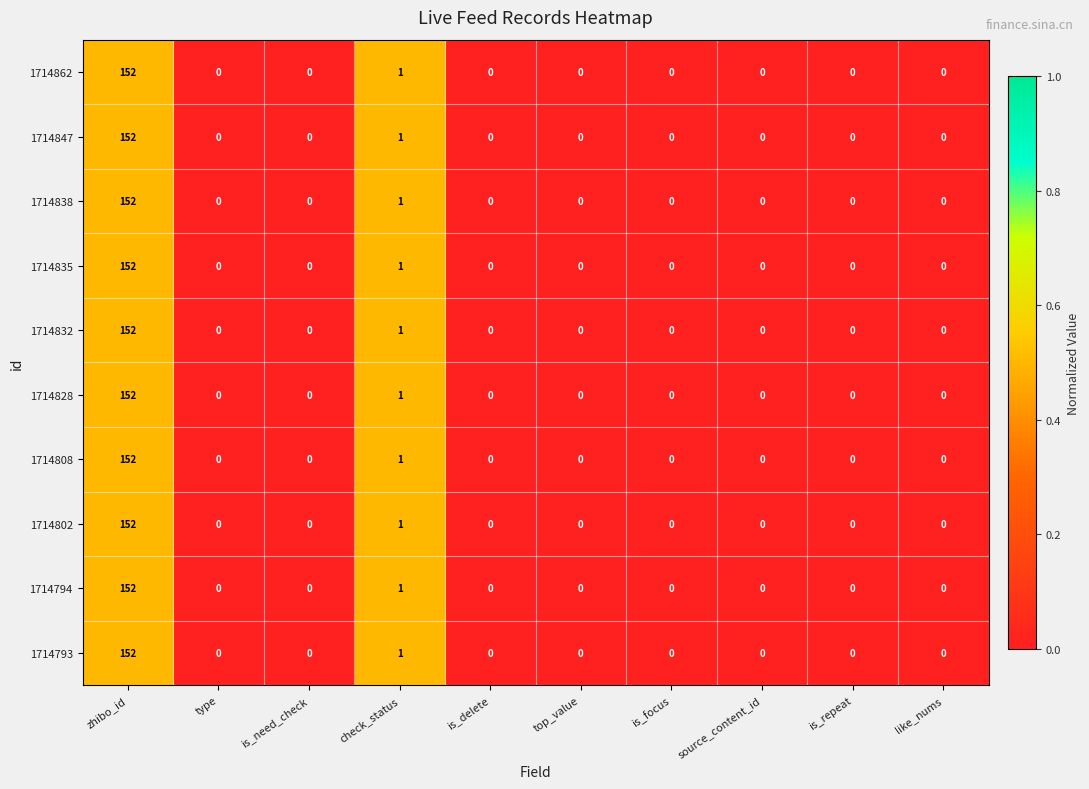

Where is 1714828 nearest to the value 76?

check_status